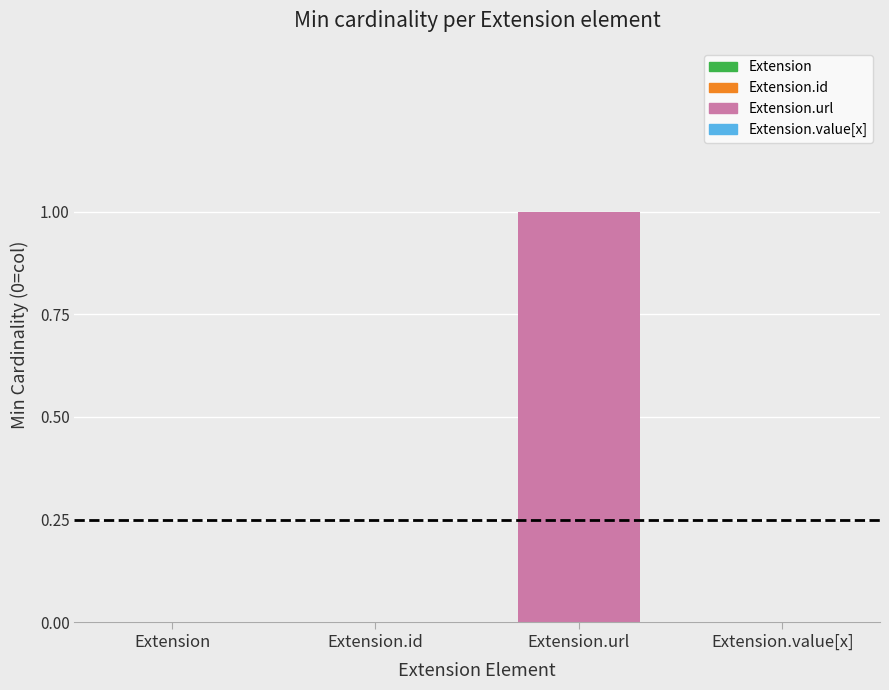

Which category has the highest value across all series?

Extension.url